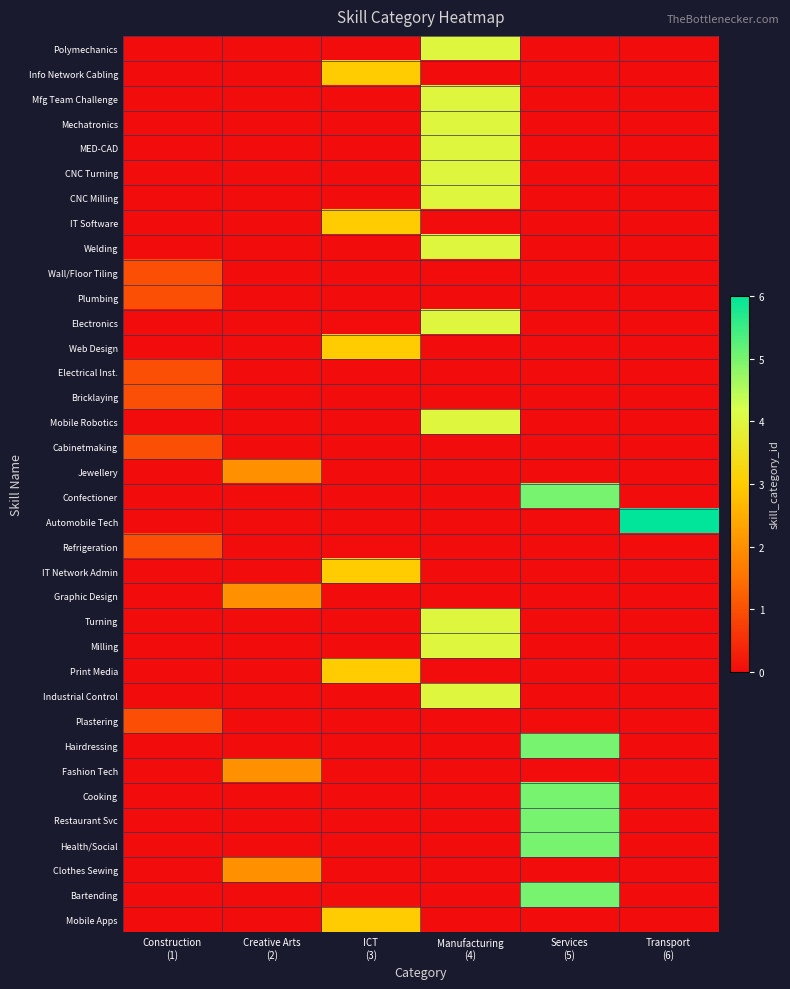

Which has a higher value, Manufacturing
(4) or Construction
(1)?

Manufacturing
(4)